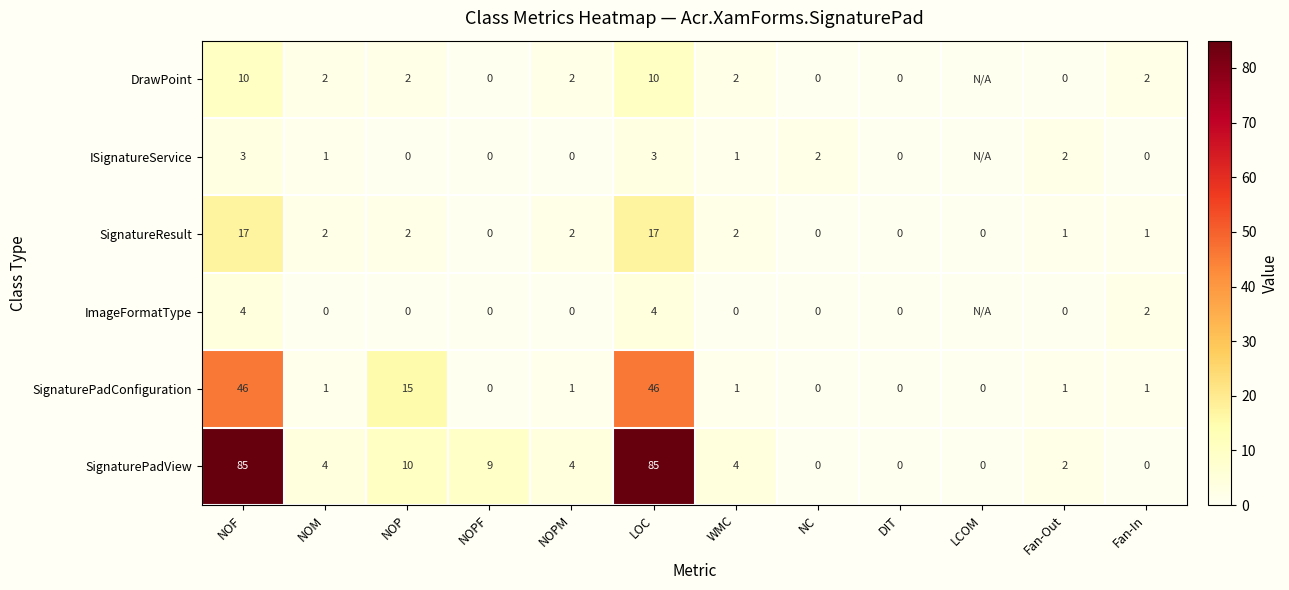

Where is SignaturePadConfiguration nearest to the value 23?

NOP